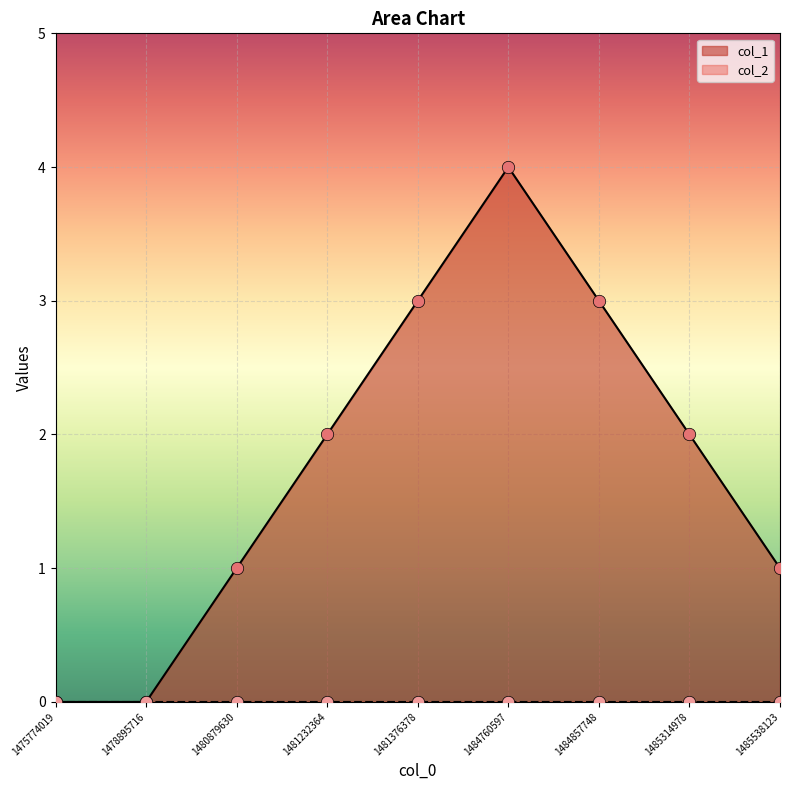

Approximately how many times larger is the value at 1484760597 compared to 1481232364?

2.0